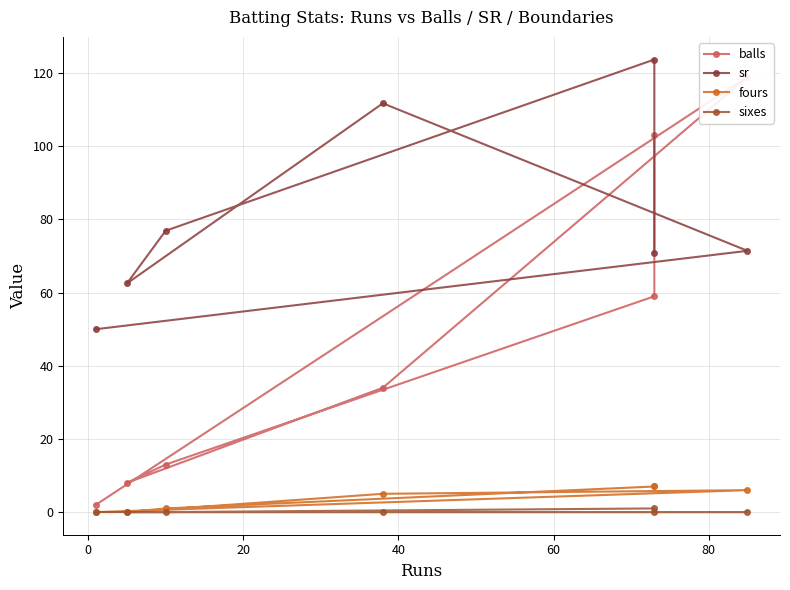

At how many categories does at least one series exceed 74?

5